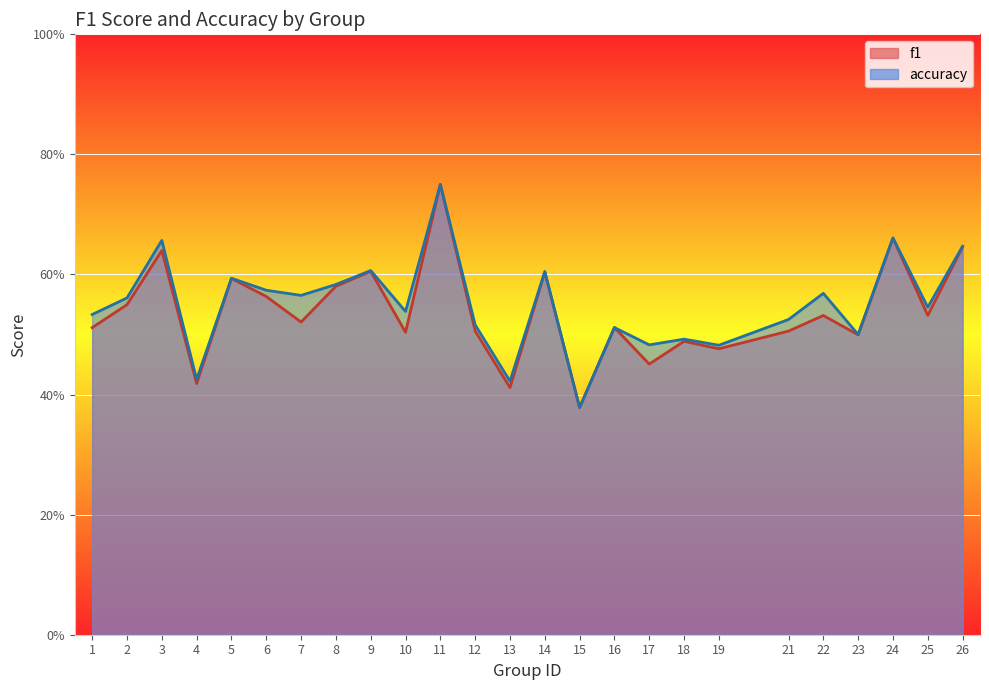

Count the f1 values in the range 0 to 1.

25